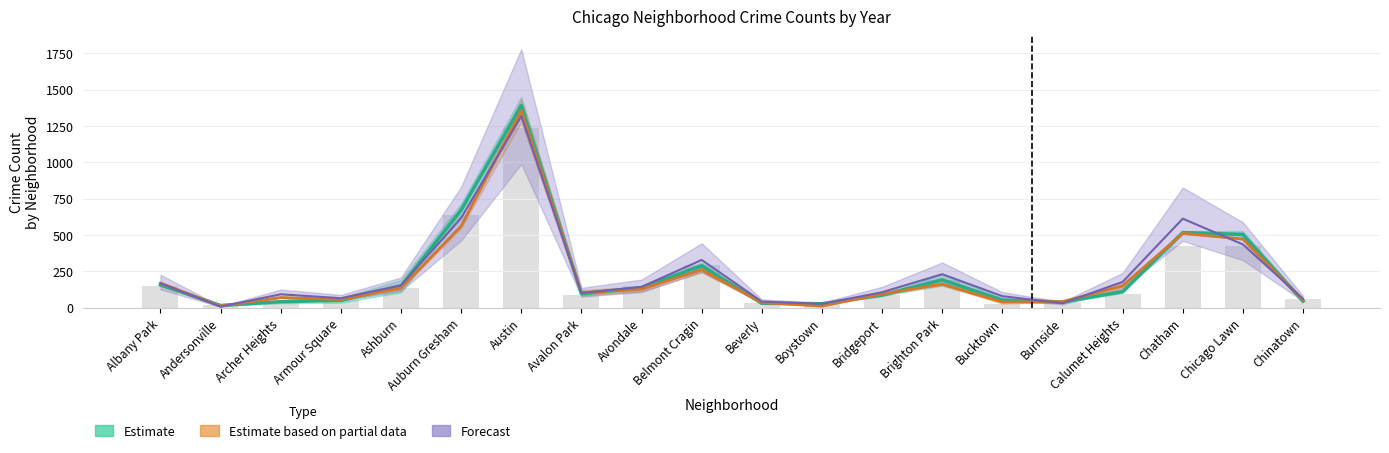

True or false: Estimate line has a value of 27.0 at Boystown.

True